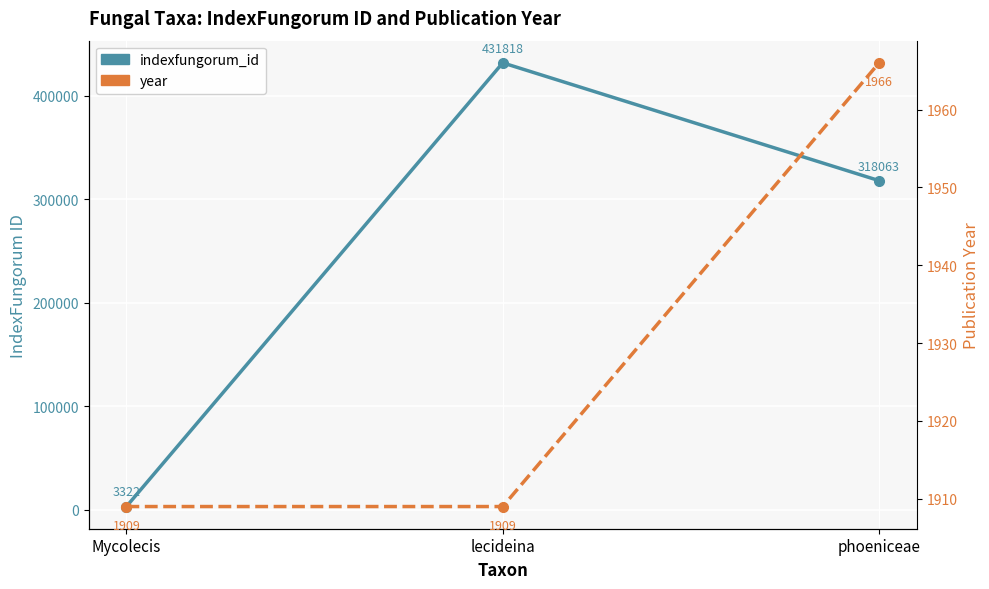

What is the difference between the maximum and minimum values in the indexfungorum_id series?

428496